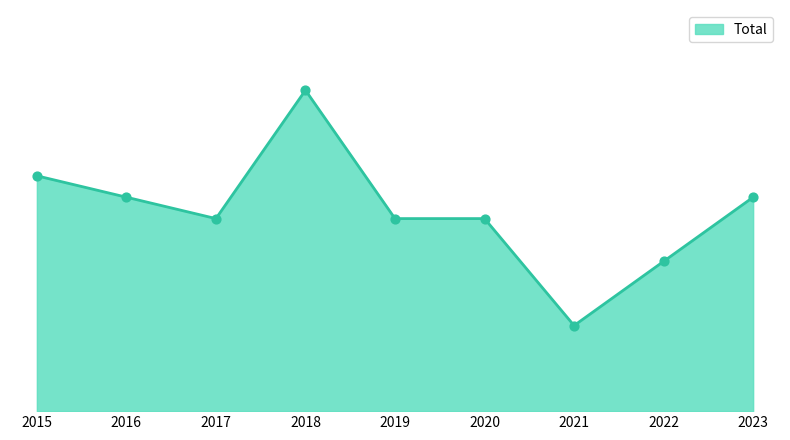

Is this an area chart (filled region under the line)?

Yes